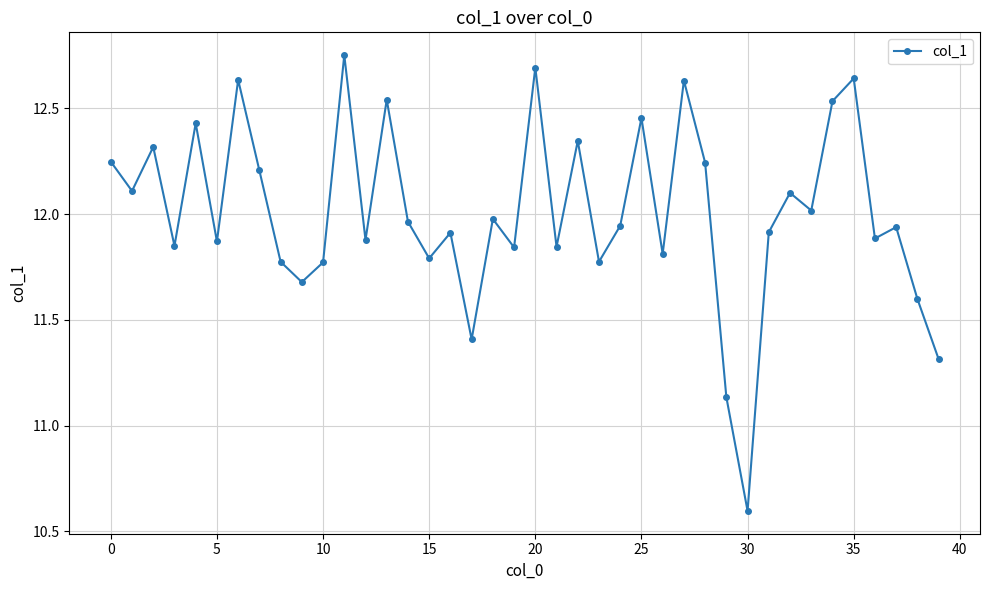

How many points are higher than both their immediate neighbors (excluding endpoints)?

14